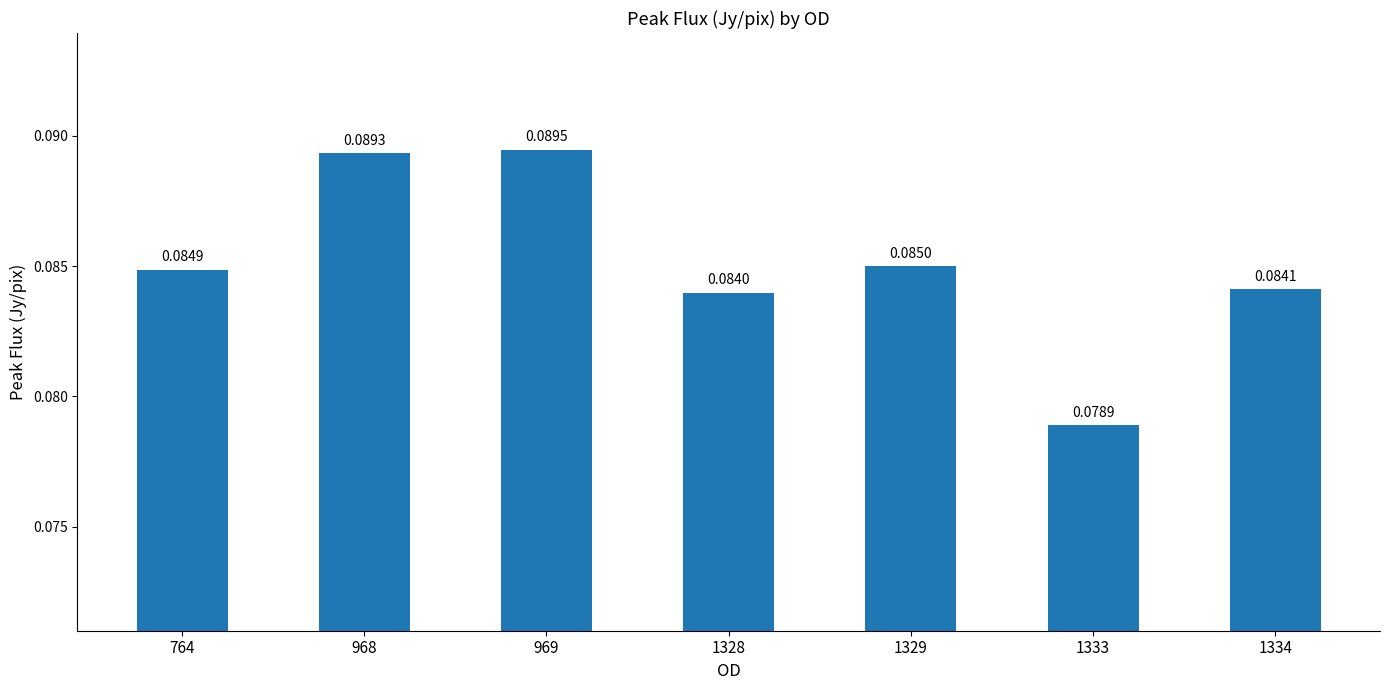

How many bars are there in total?

7